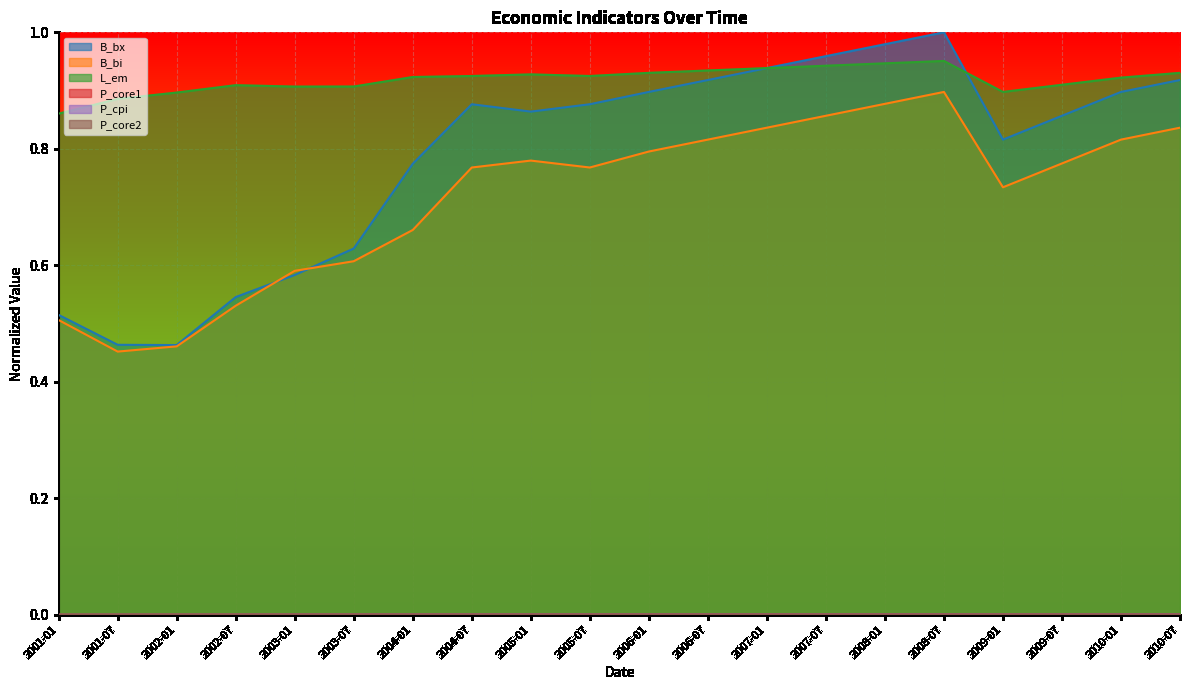

List the labels in order of L_em value, smallest first.

2001-01, 2001-07, 2002-01, 2009-01, 2003-01, 2003-07, 2002-07, 2009-07, 2010-01, 2004-01, 2004-07, 2005-07, 2005-01, 2006-01, 2010-07, 2006-07, 2007-01, 2007-07, 2008-01, 2008-07